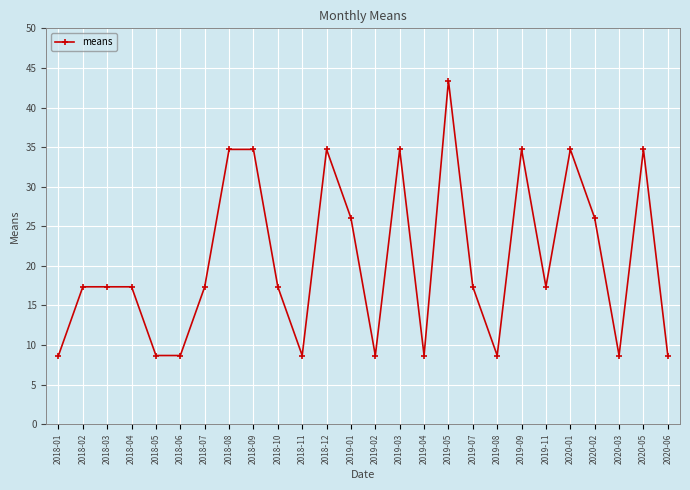

What is the greatest value displayed?

43.4